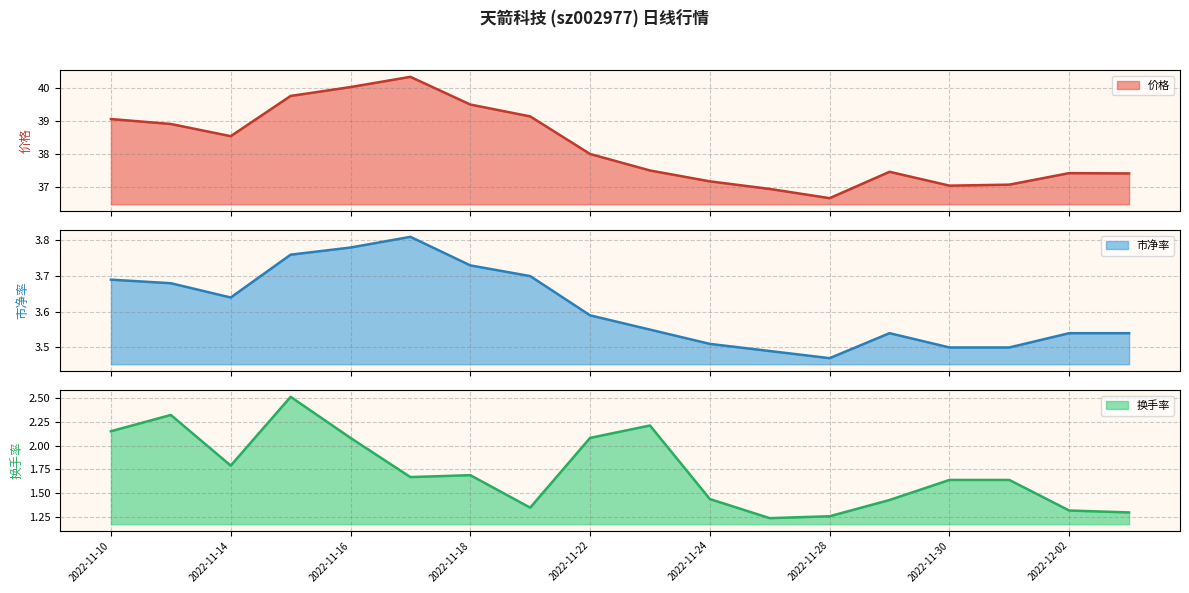

What is the approximate value of 市净率 at 2022-11-28?

3.5